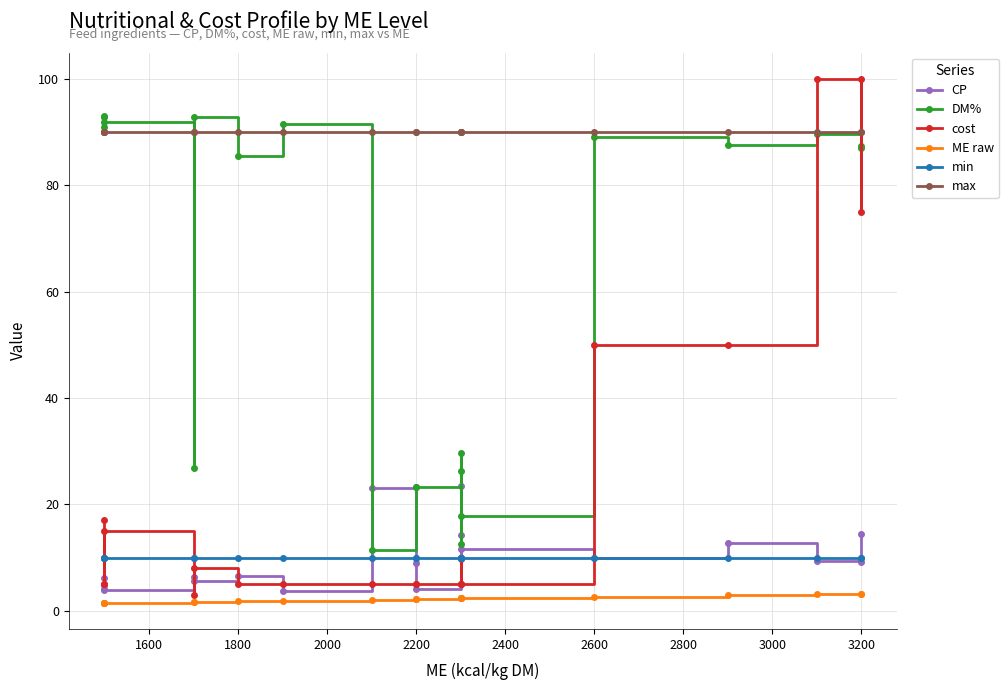

List the series in order of their peak value, highest first.

cost, DM%, max, CP, min, ME raw